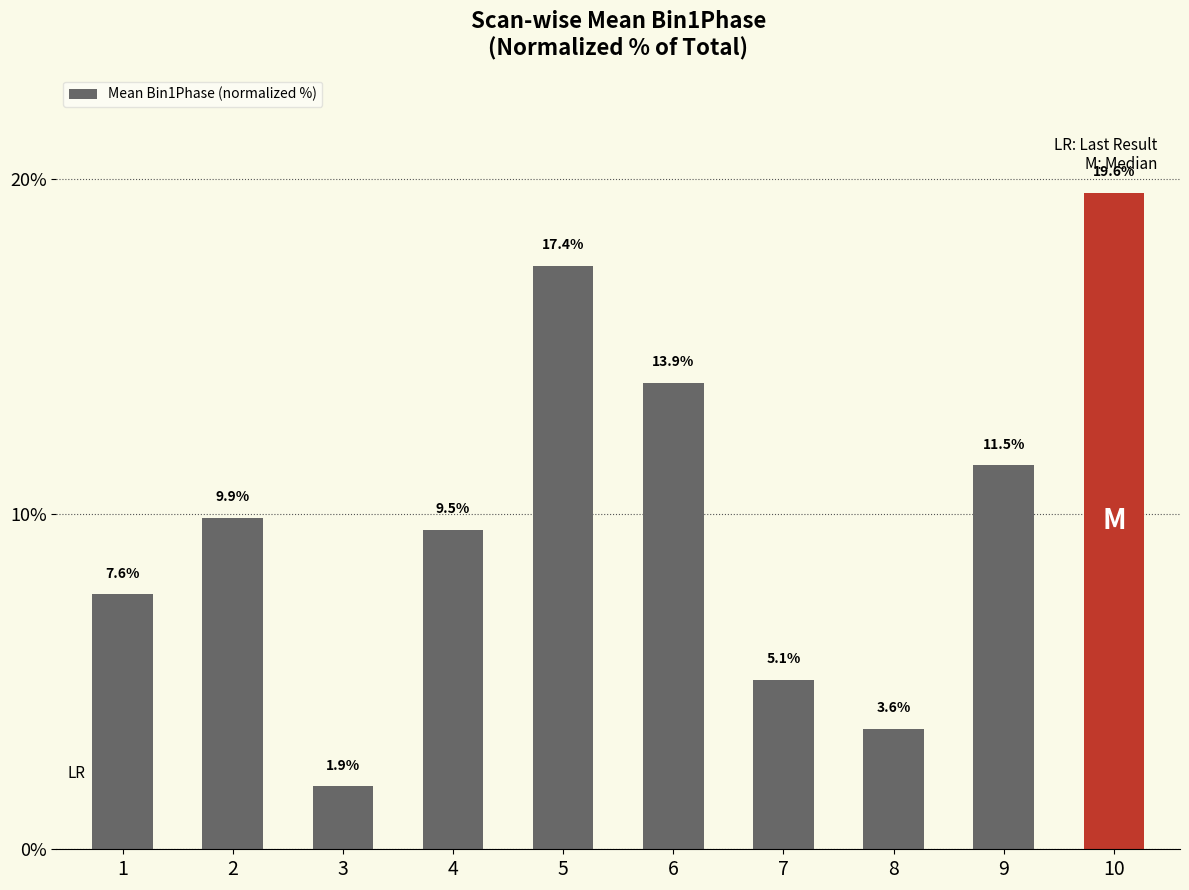

How many data points are less than 9?

4